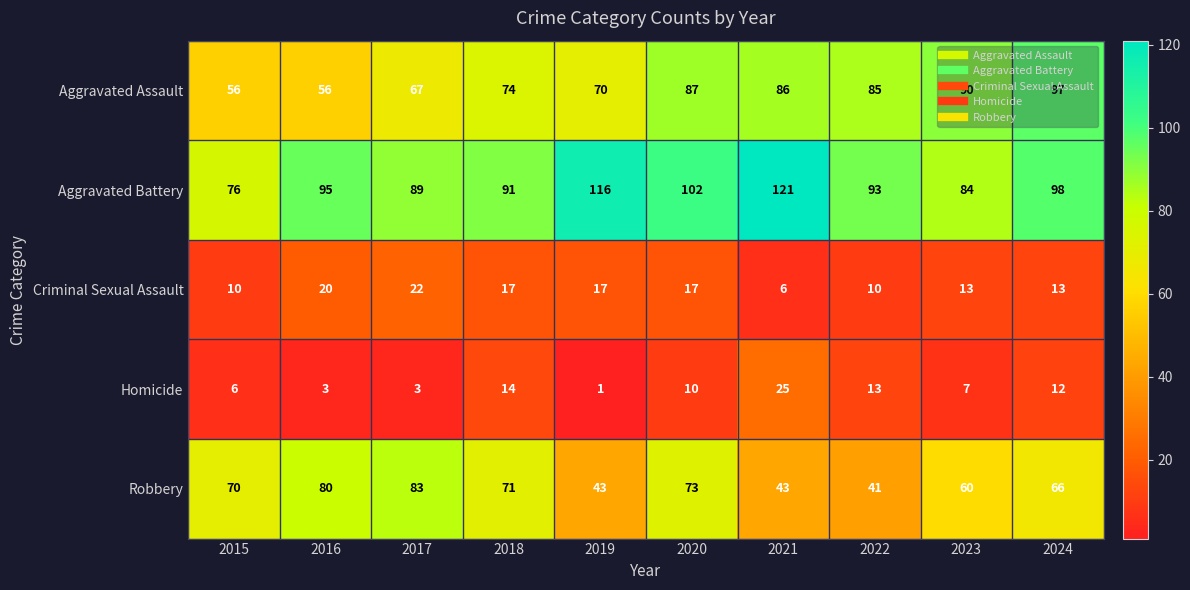

How many series are shown in this chart?

5